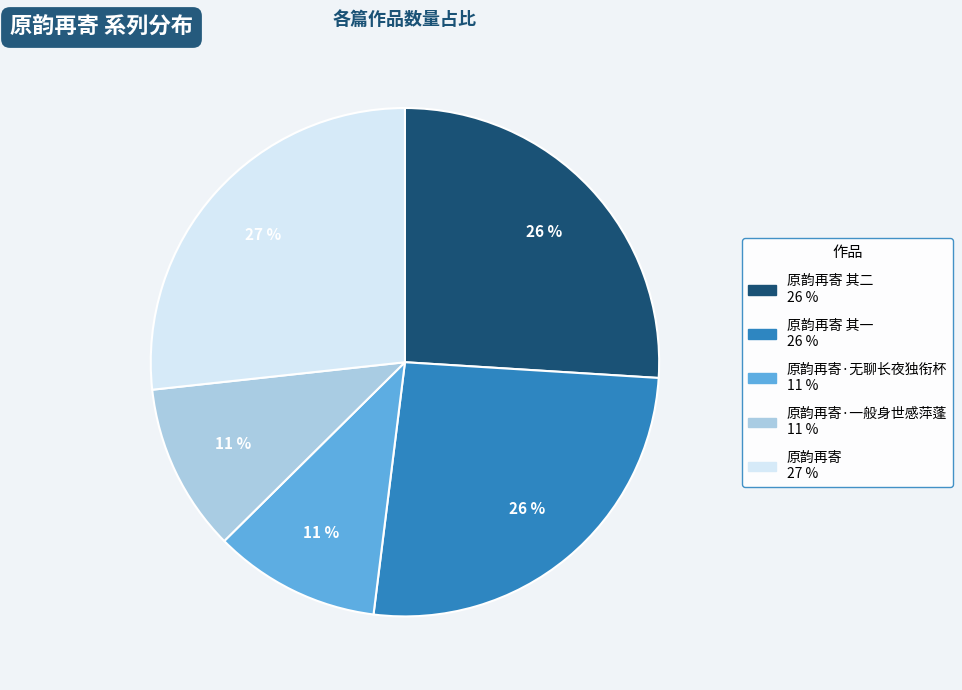

Is there any slice that represents more than half of the pie?

No